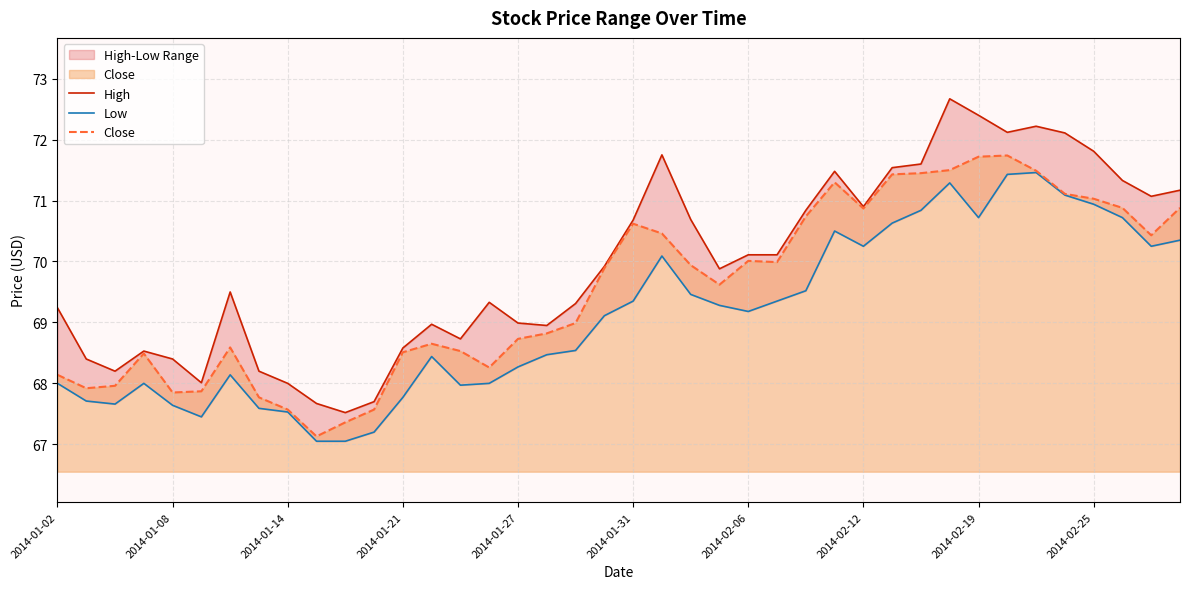

What is the minimum value for Close?

67.1